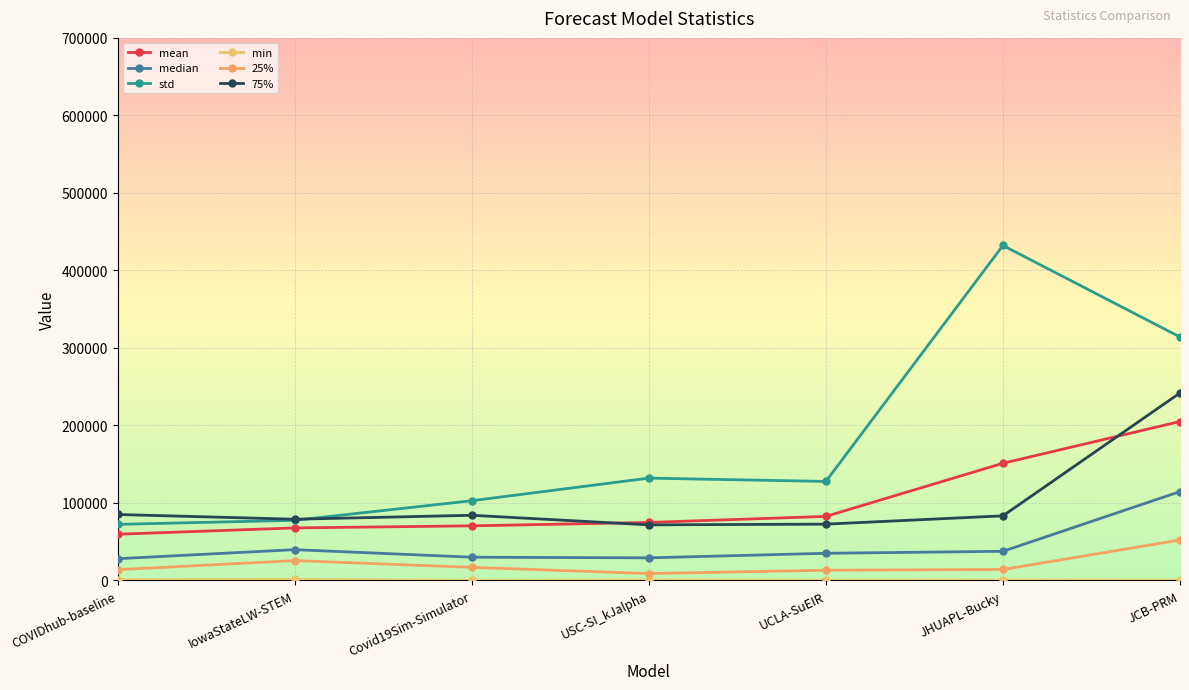

At which category is the sum across all series the highest?

JCB-PRM